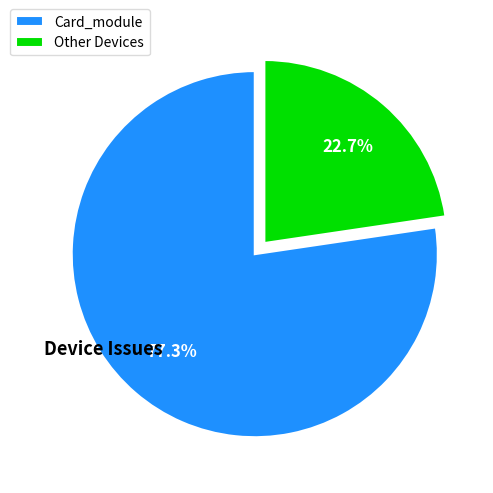

Approximately how many times larger is the value at Other Devices compared to Card_module?

0.3